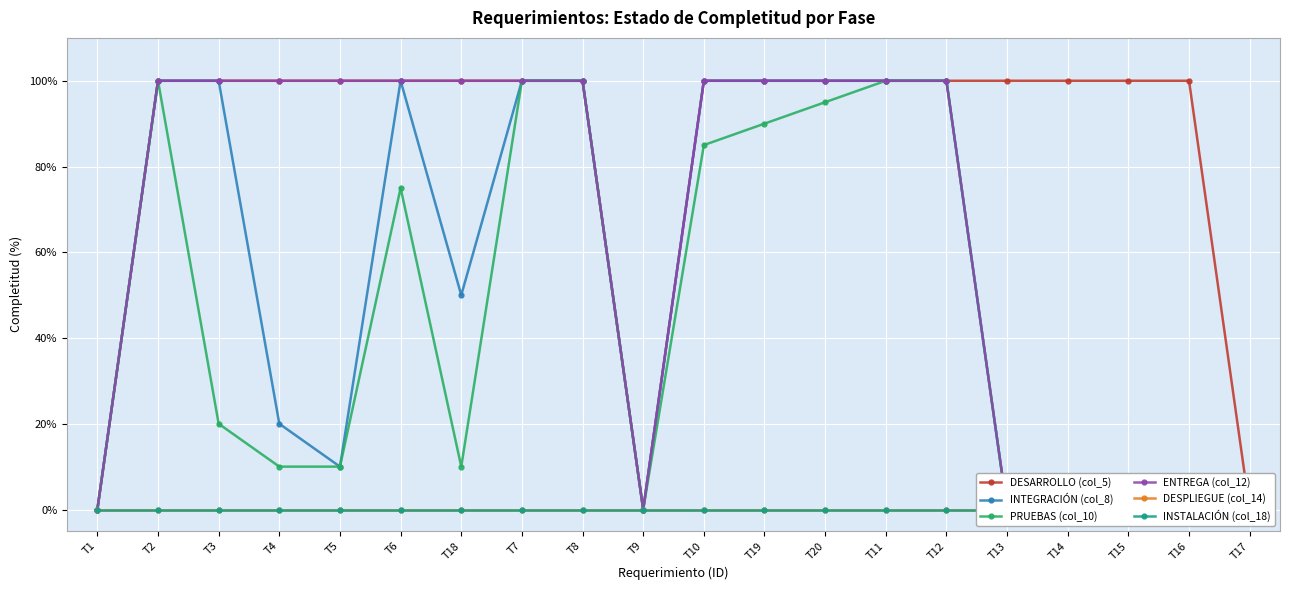

What are all the series names shown in the legend?

DESARROLLO (col_5), INTEGRACIÓN (col_8), PRUEBAS (col_10), ENTREGA (col_12), DESPLIEGUE (col_14), INSTALACIÓN (col_18)